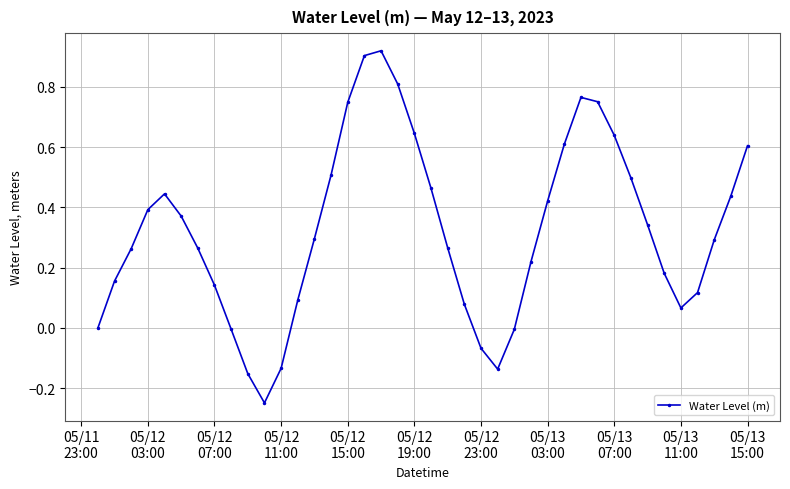

What is the difference between the maximum and minimum values?

1.2